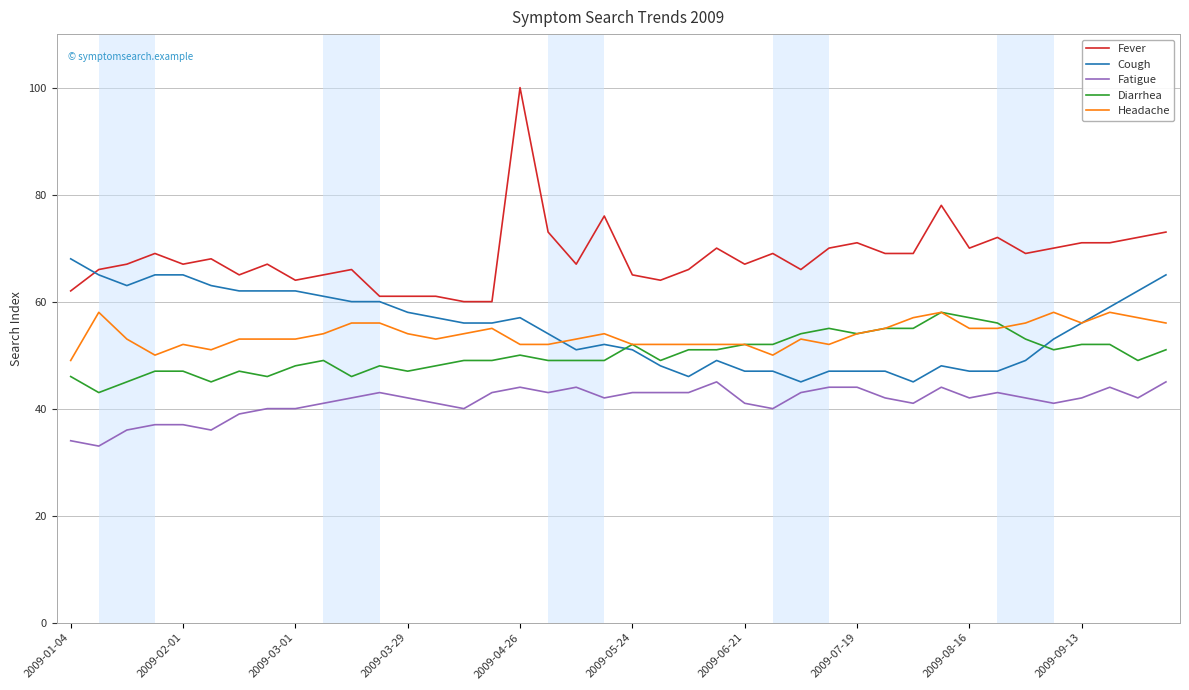

Which series has the largest total across all categories?

Fever